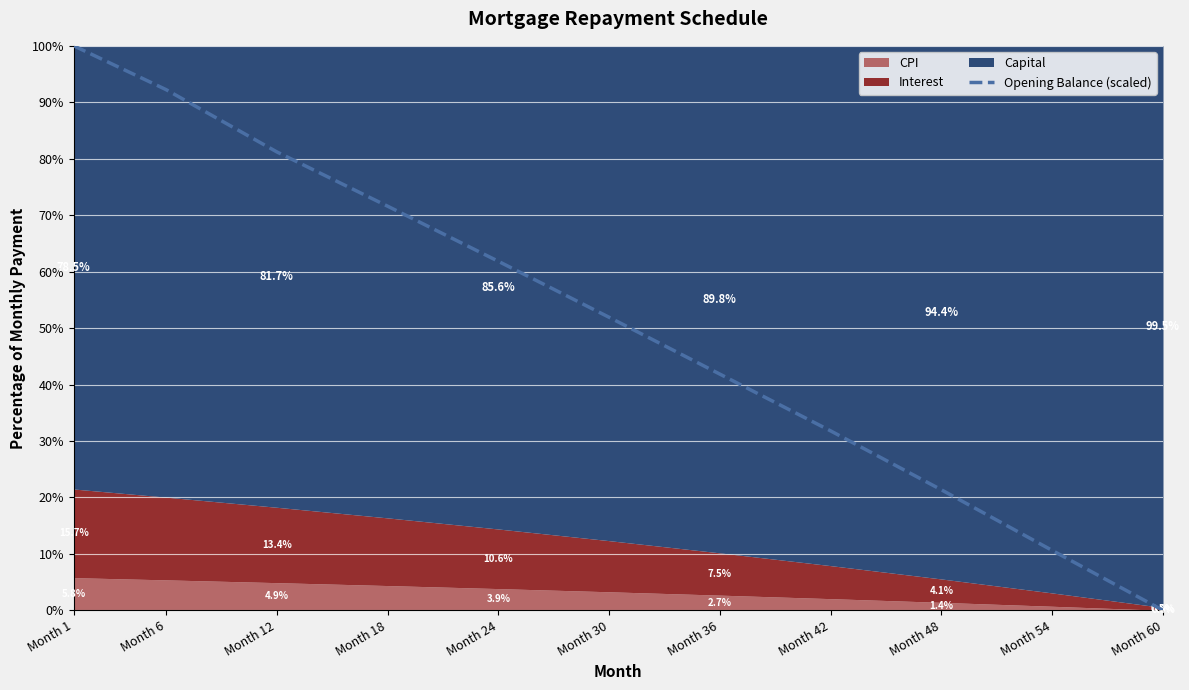

At which label does the data first exceed 51?

Month 1